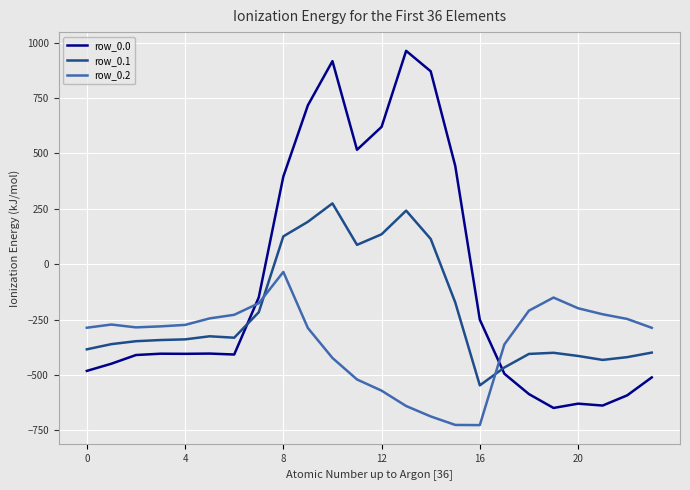

Which series has the widest spread of values?

row_0.0